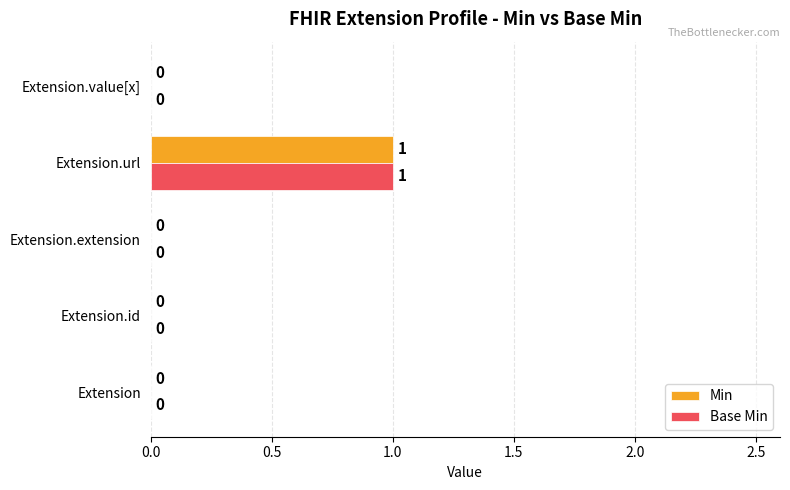

How many Base Min values are between 0 and 1?

5